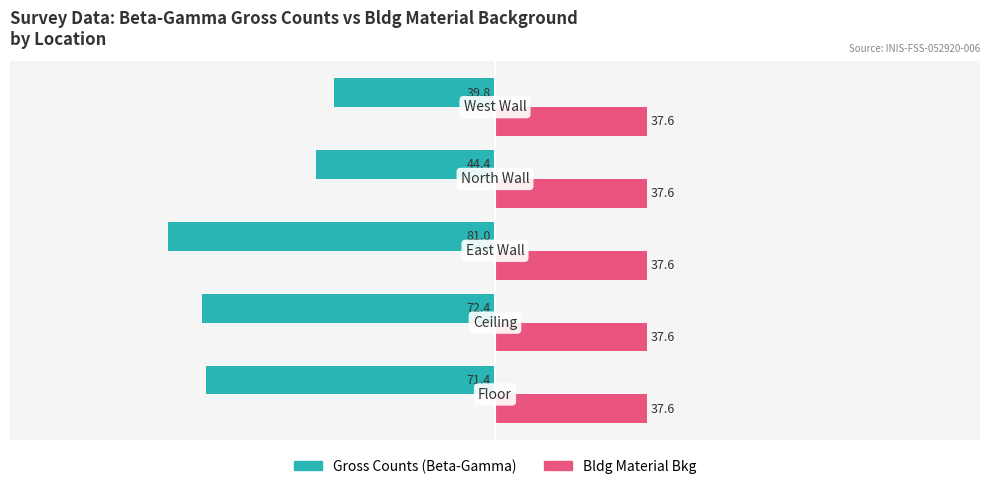

Which series has the largest total across all categories?

Bldg Material Bkg